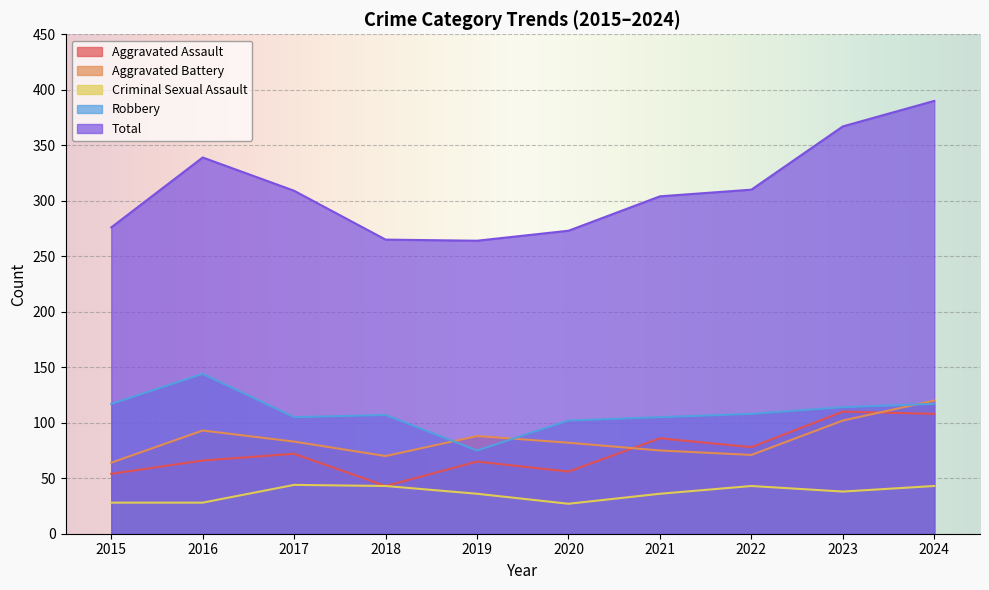

What is the sum of all Aggravated Battery values?

848